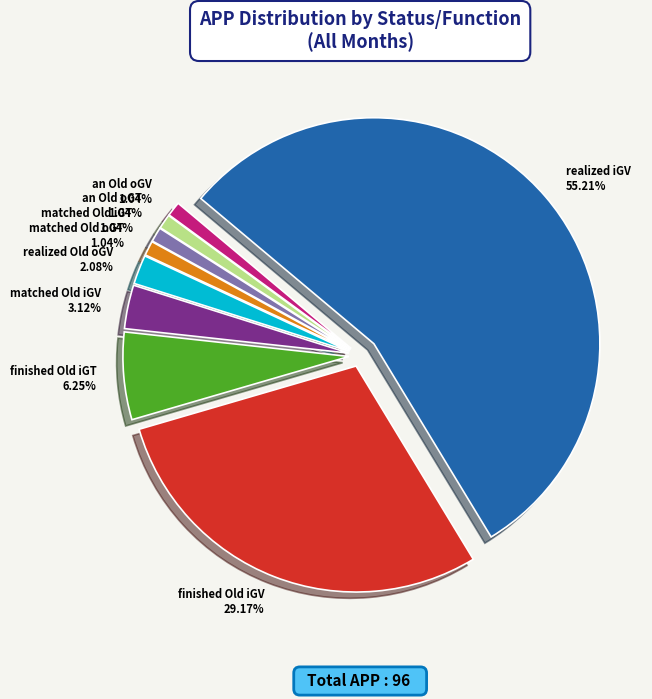

Is realized iGV the majority of the pie?

Yes